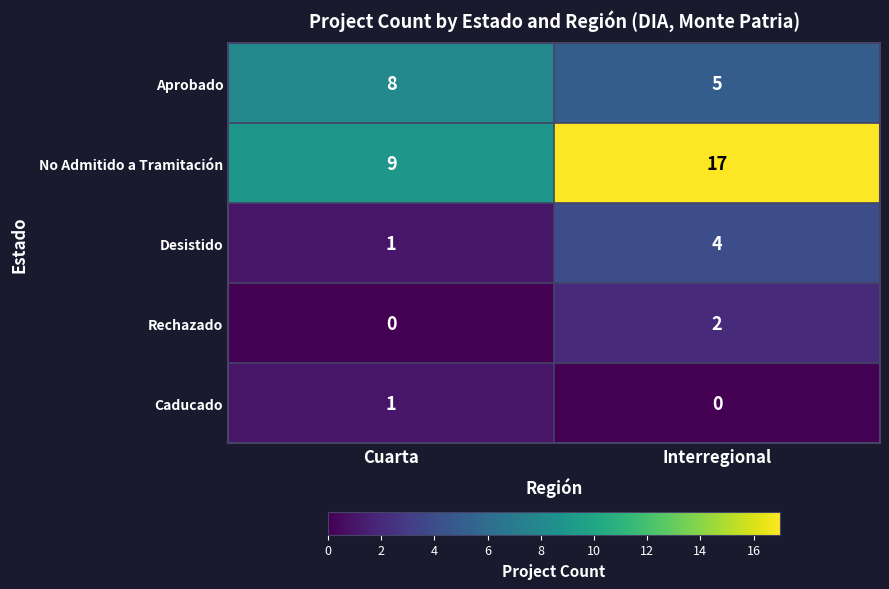

Which label corresponds to the largest value in the chart?

Interregional